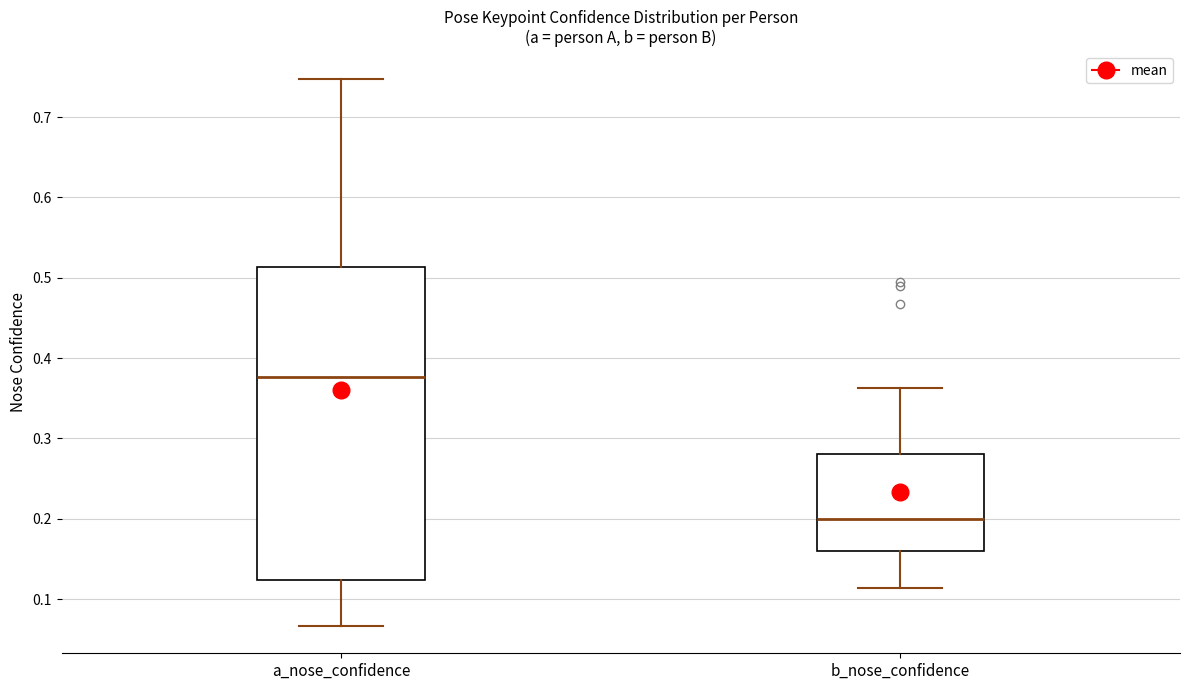

Reading left to right, read every box against the y-axis: the position of its median line, the range the box covers, and the ends of its whiskers. The values are not printed on the chart, so give them approximately, as read against the axis.

a_nose_confidence: median 0.38, box 0.12 to 0.51, whiskers 0.07 to 0.75
b_nose_confidence: median 0.20, box 0.16 to 0.28, whiskers 0.11 to 0.36